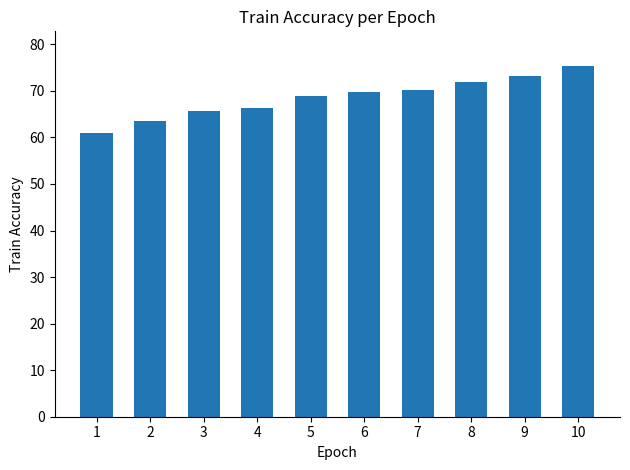

What is the difference between the maximum and minimum values?

14.3